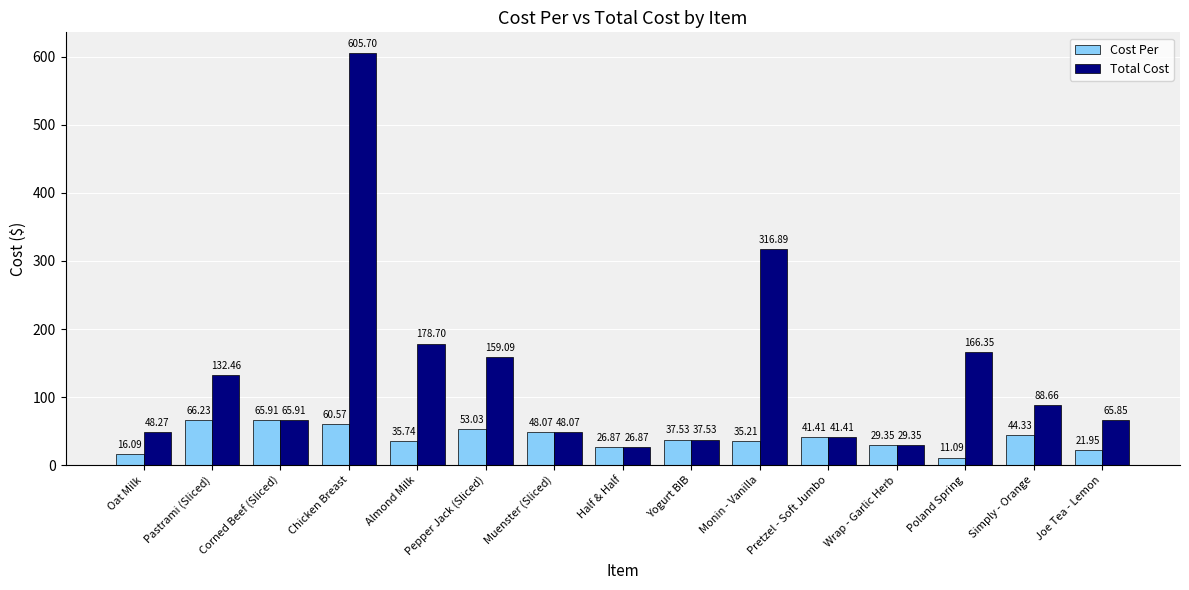

List the labels in order of Cost Per value, smallest first.

Poland Spring, Oat Milk, Joe Tea - Lemon, Half & Half, Wrap - Garlic Herb, Monin - Vanilla, Almond Milk, Yogurt BIB, Pretzel - Soft Jumbo, Simply - Orange, Muenster (Sliced), Pepper Jack (Sliced), Chicken Breast, Corned Beef (Sliced), Pastrami (Sliced)